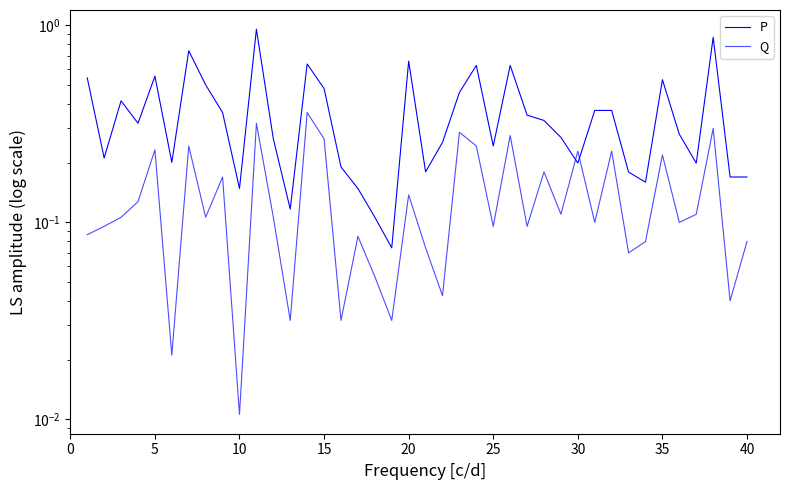

How many interior local peaks does the Q series have?

14